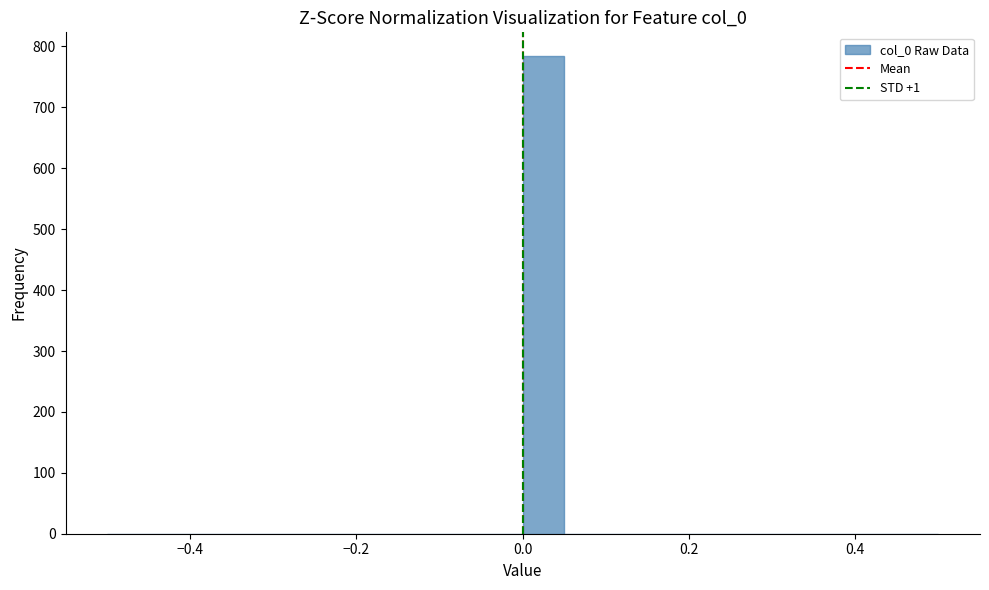

Read against the x-axis, roughly where is the centre of the tallest bar?

0.02